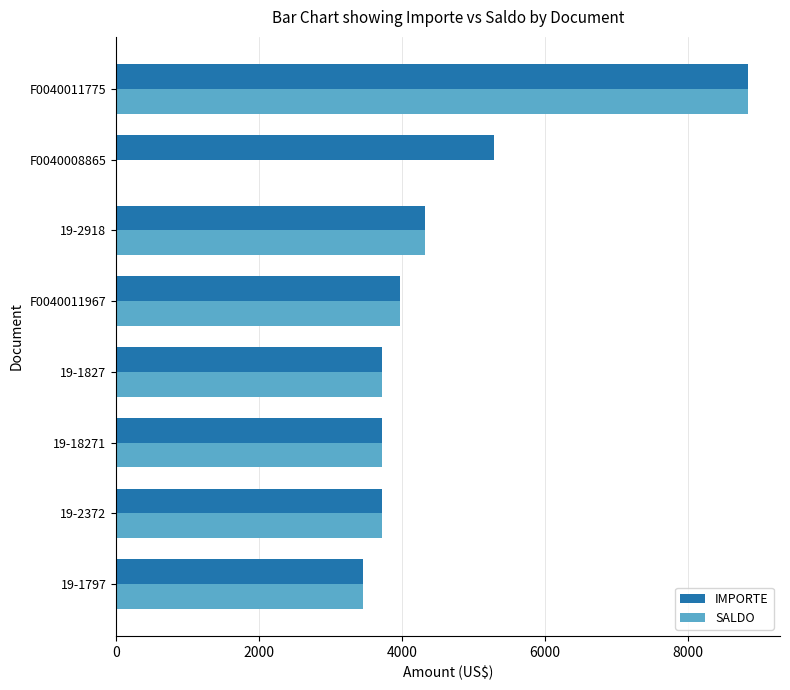

Is the value of SALDO at 19-2918 greater than the value of IMPORTE at F0040011967?

Yes